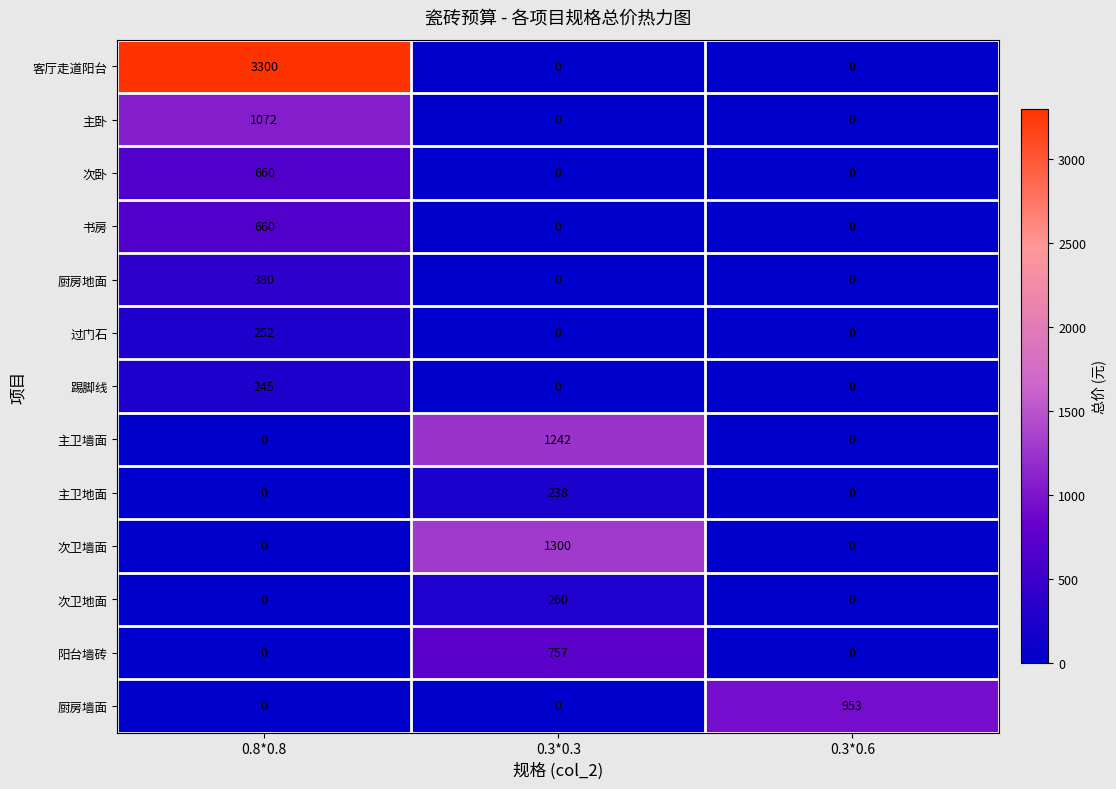

What is the spread (max minus min) of values at 0.8*0.8?

3300